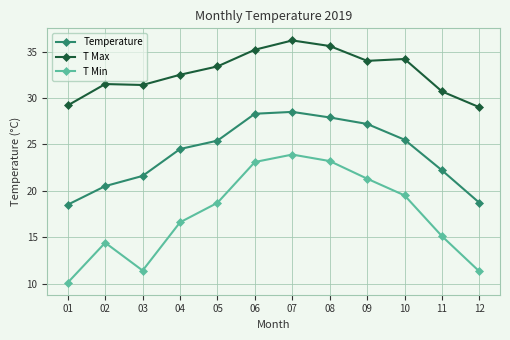

What is the value of the T Min point at the 9th from the left?

21.3